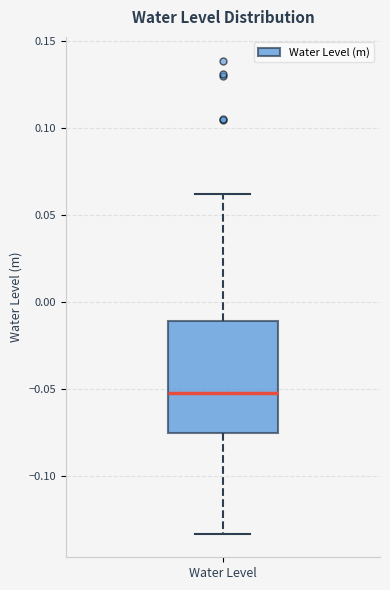

Read this box plot against the y-axis: the position of the median line, the range covered by the box, and the ends of both whiskers. The values are not printed on the chart, so give them approximately, as read against the axis.

median -0.050, box -0.075 to -0.010, whiskers -0.135 to 0.060